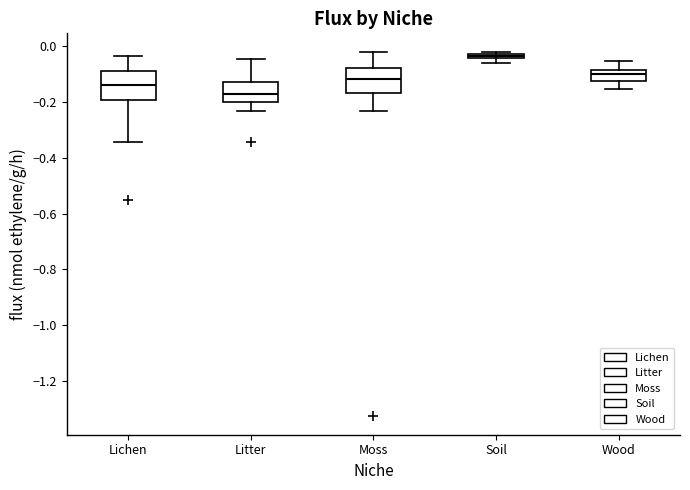

Where is the upper edge of the box for Soil on the y-axis? The values are not printed on the chart, so give them approximately, as read against the axis.

-0.02